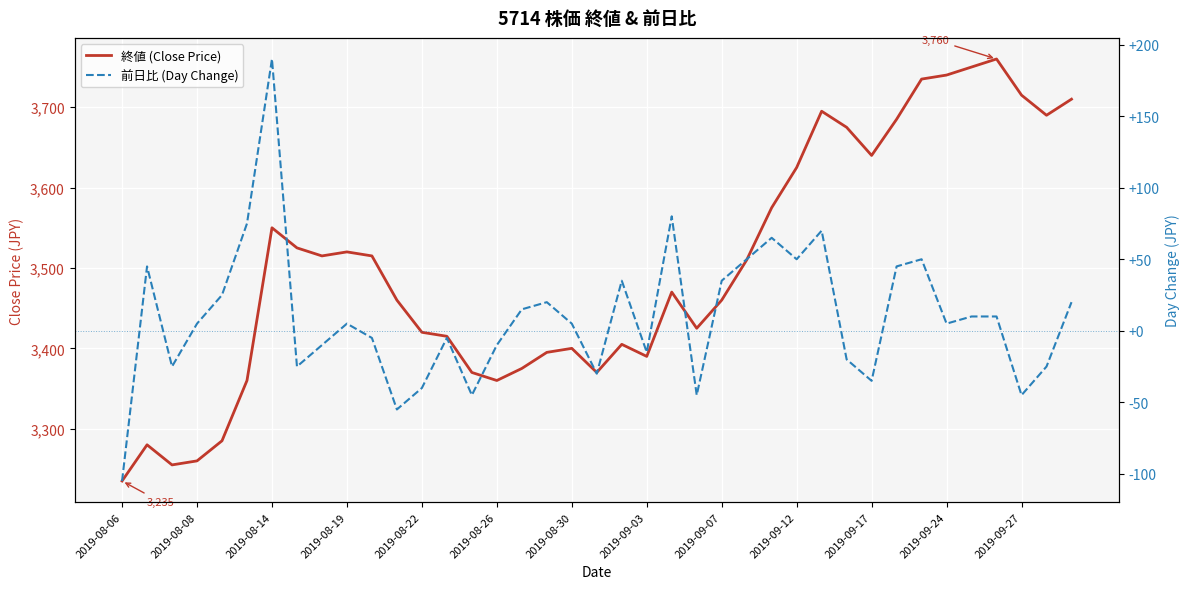

Reading right to left, list all the values displayed in this chart.

終値 (Close Price): 3710	3690	3715	3760	3750	3740	3735	3685	3640	3675	3695	3625	3575	3510	3460	3425	3470	3390	3405	3370	3400	3395	3375	3360	3370	3415	3420	3460	3515	3520	3515	3525	3550	3360	3285	3260	3255	3280	3235
前日比 (Day Change): 20	-25	-45	10	10	5	50	45	-35	-20	70	50	65	50	35	-45	80	-15	35	-30	5	20	15	-10	-45	-5	-40	-55	-5	5	-10	-25	190	75	25	5	-25	45	-105